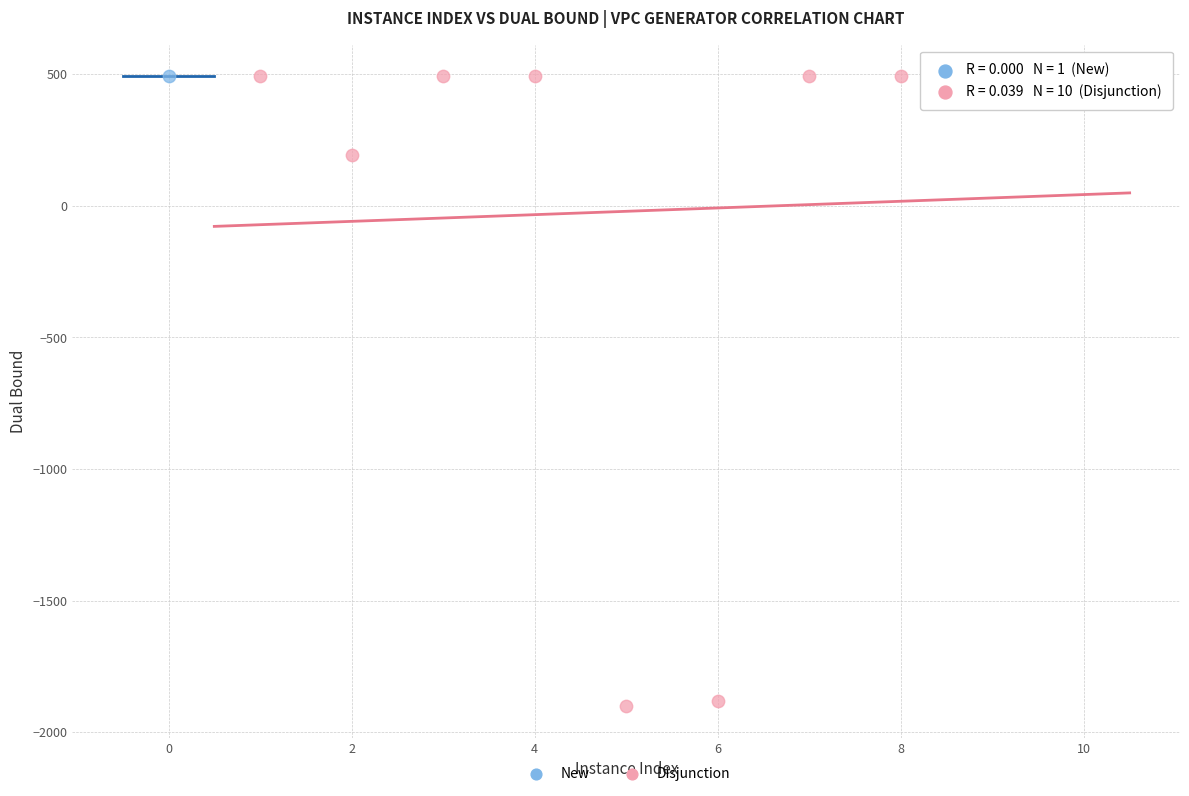

What are all the series names shown in the legend?

New, Disjunction